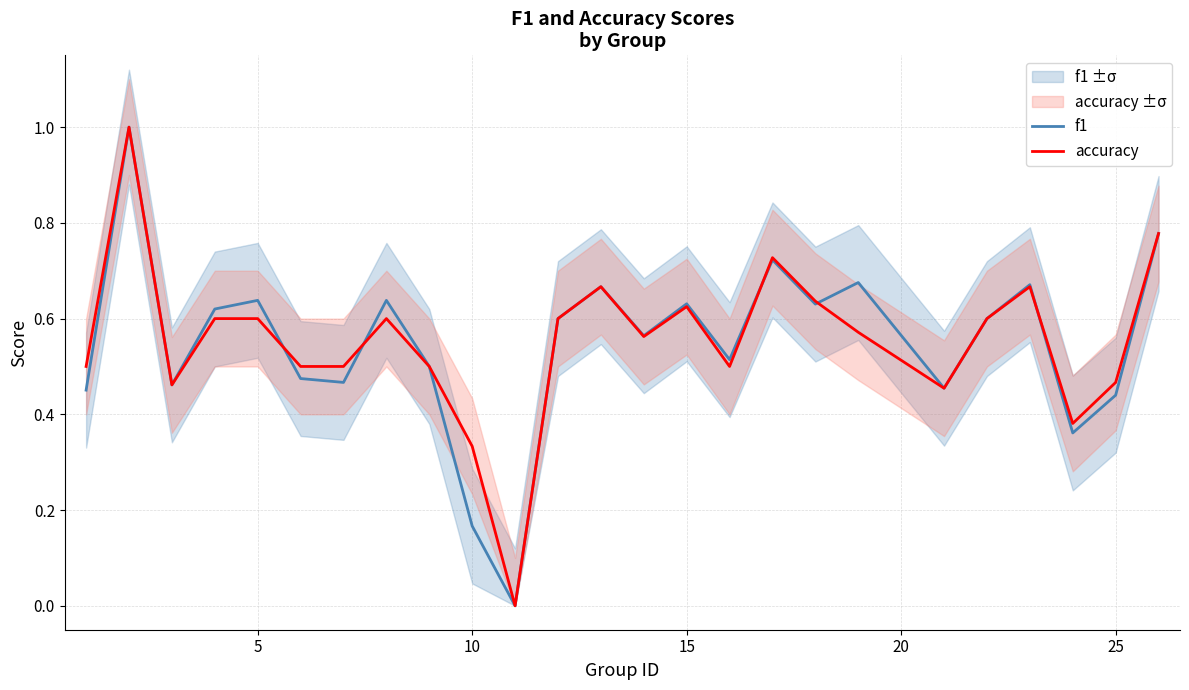

After their last crossing, which series has the higher values: f1 or accuracy?

accuracy